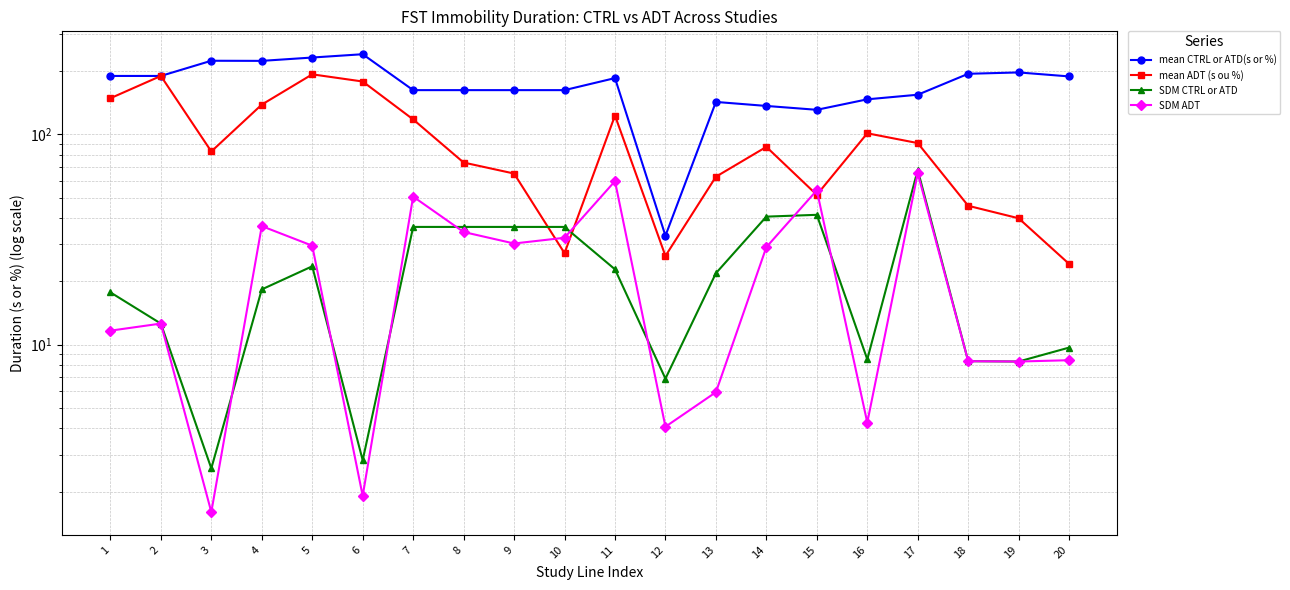

Rank the series by their maximum value, from highest to lowest.

mean CTRL or ATD(s or %), mean ADT (s ou %), SDM CTRL or ATD, SDM ADT